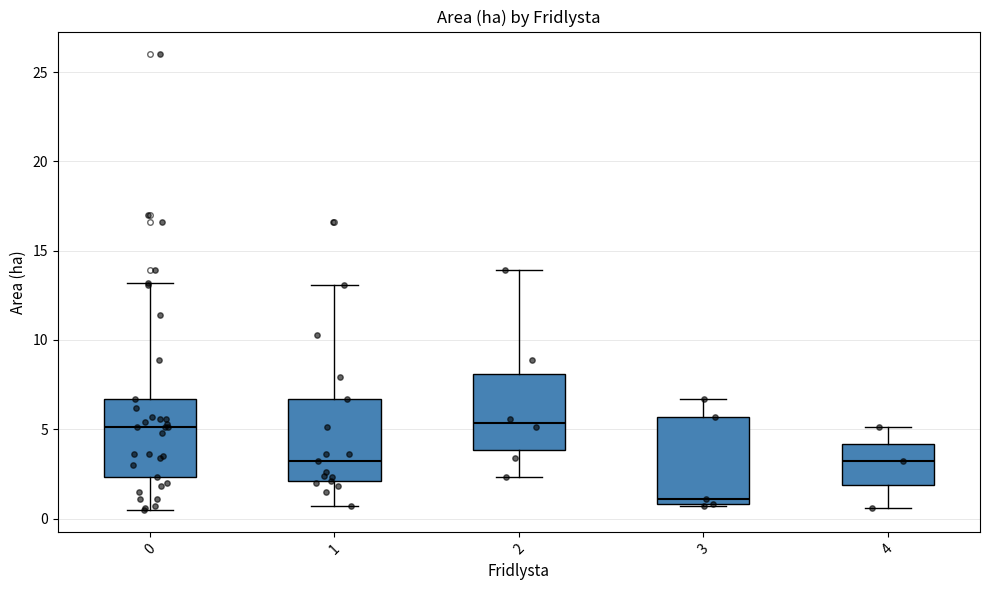

Which box has the lowest median line?

3